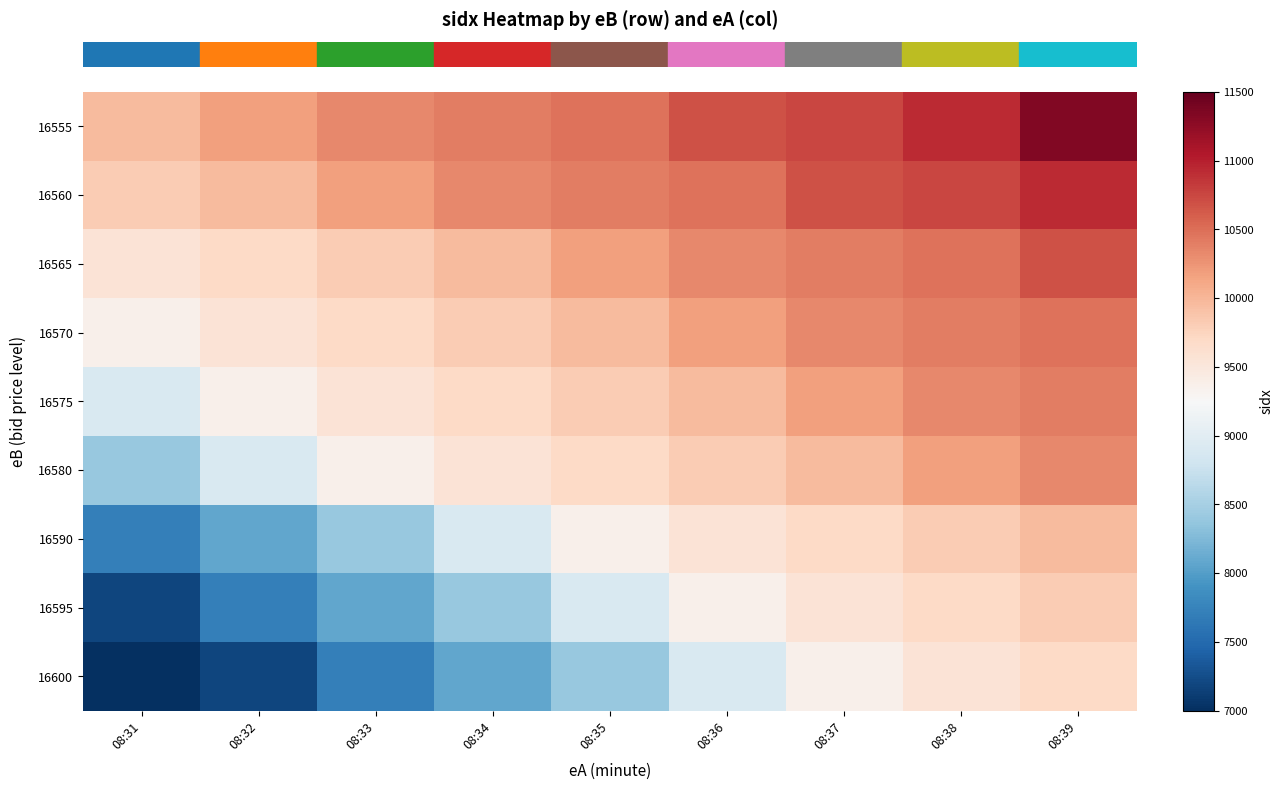

What is the smallest value displayed?

6832